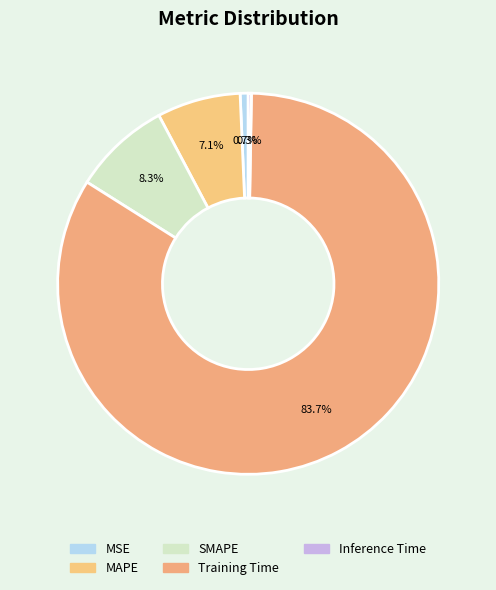

How many segments does this pie chart have?

5